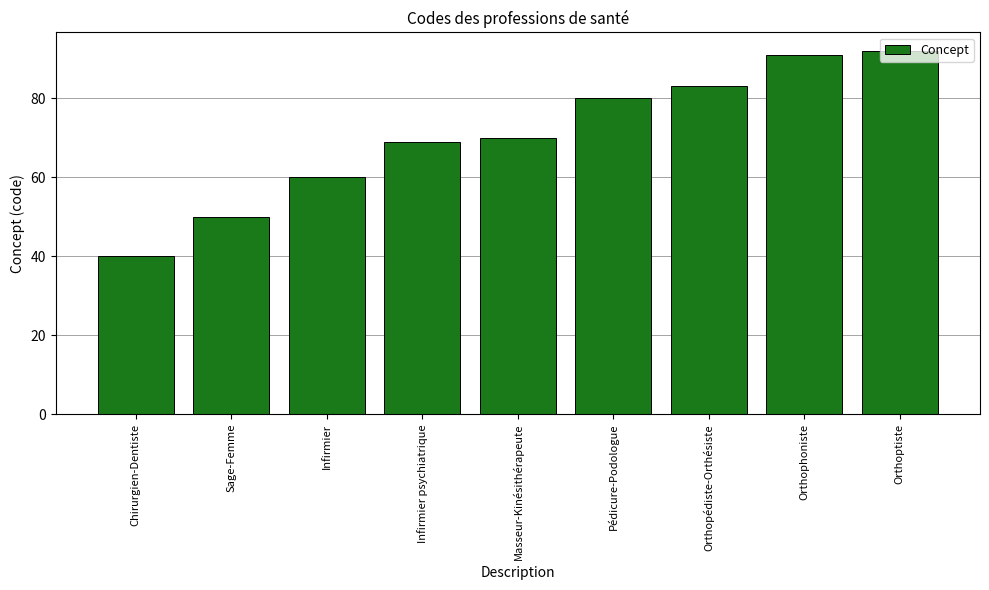

What position from the left is Infirmier psychiatrique?

4